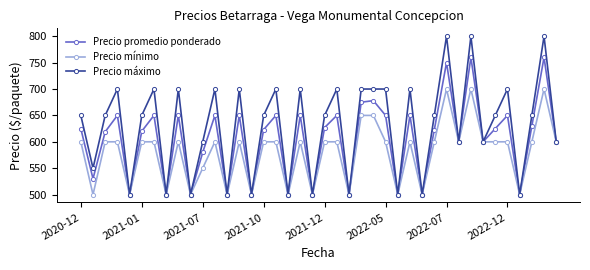

What is the value of the Precio máximo point at the 11th from the left?

600